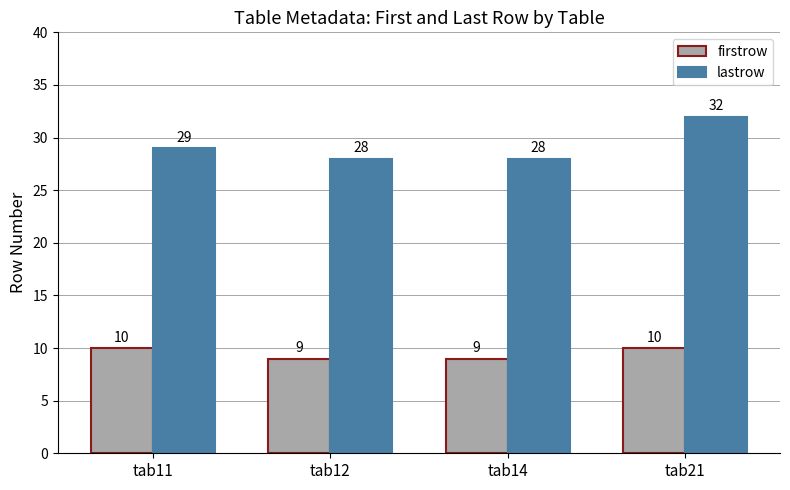

How many firstrow values are between 9 and 10?

4